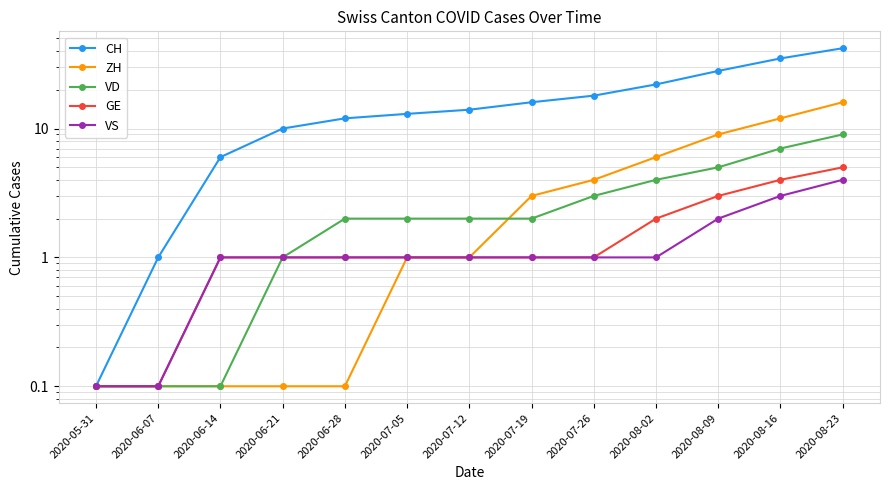

What is the spread (max minus min) of values at 2020-08-16?

32.0